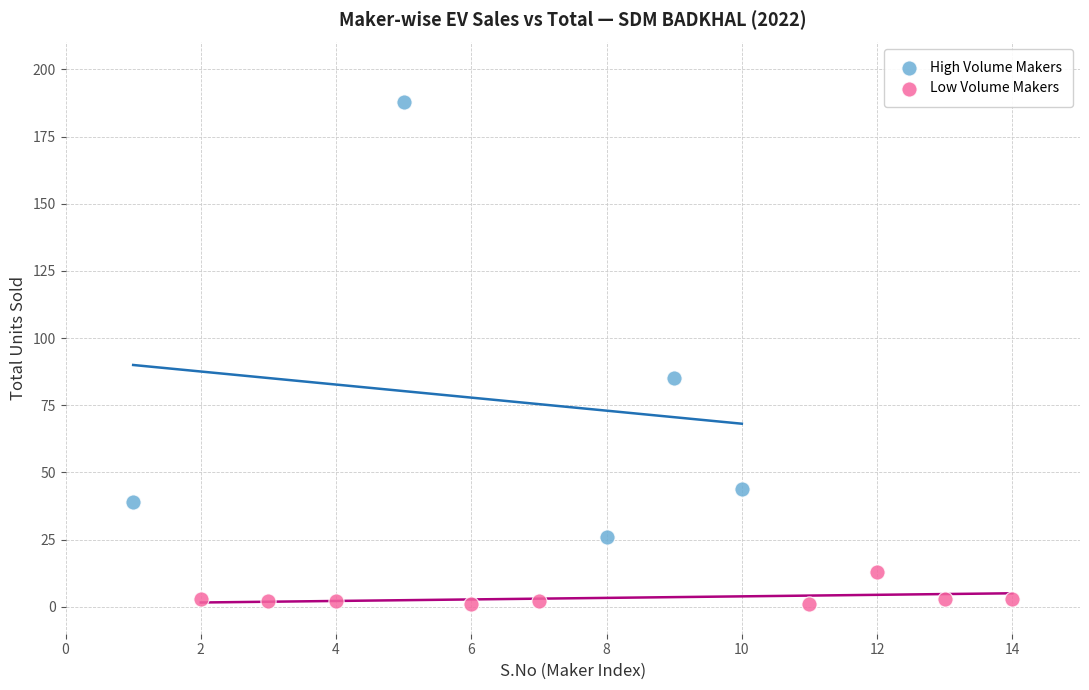

What are all the series names shown in the legend?

High Volume Makers, Low Volume Makers